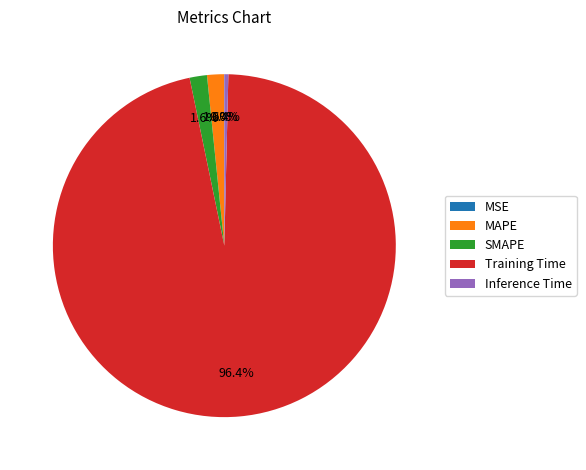

To the nearest percent, what is the average slice percentage?

20%